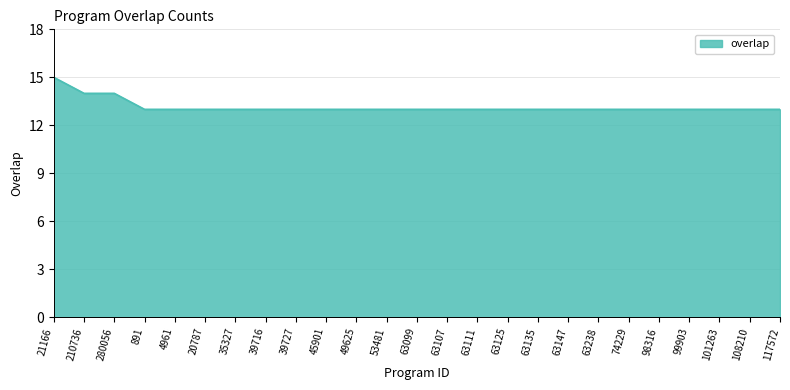

Count the values in the range 13 to 14.

24